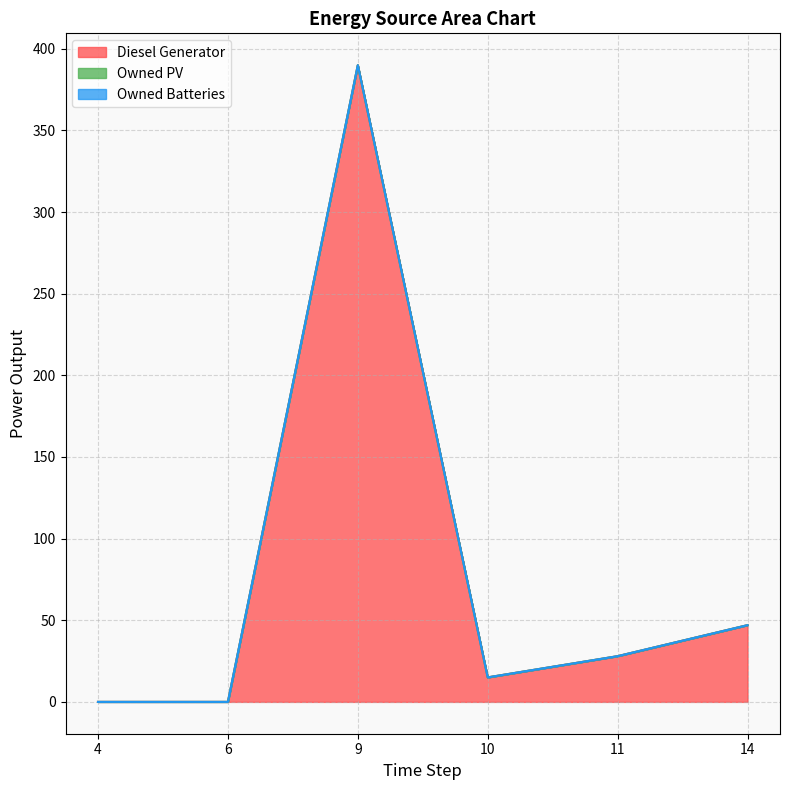

Which has a higher value, 10 or 4?

10